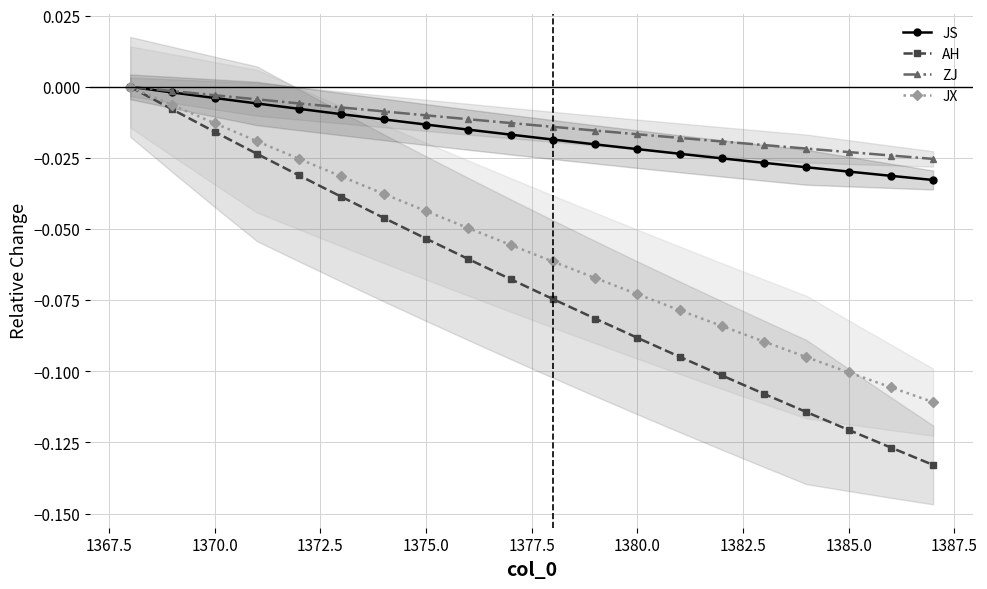

Count the number of data series in this chart.

4